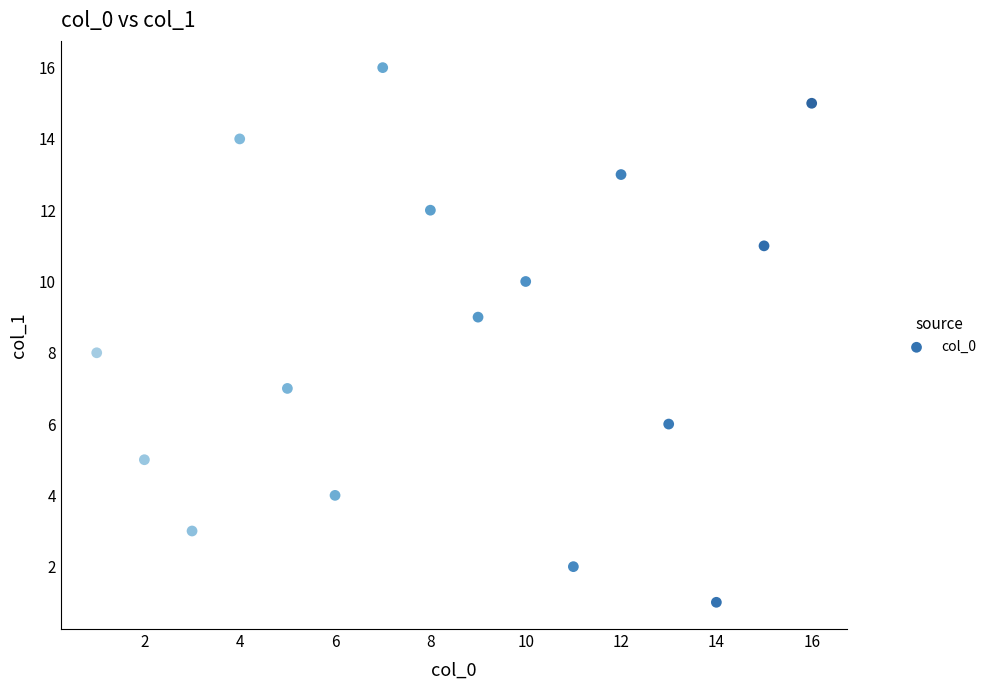

What is the range of Y values (max minus min)?

15